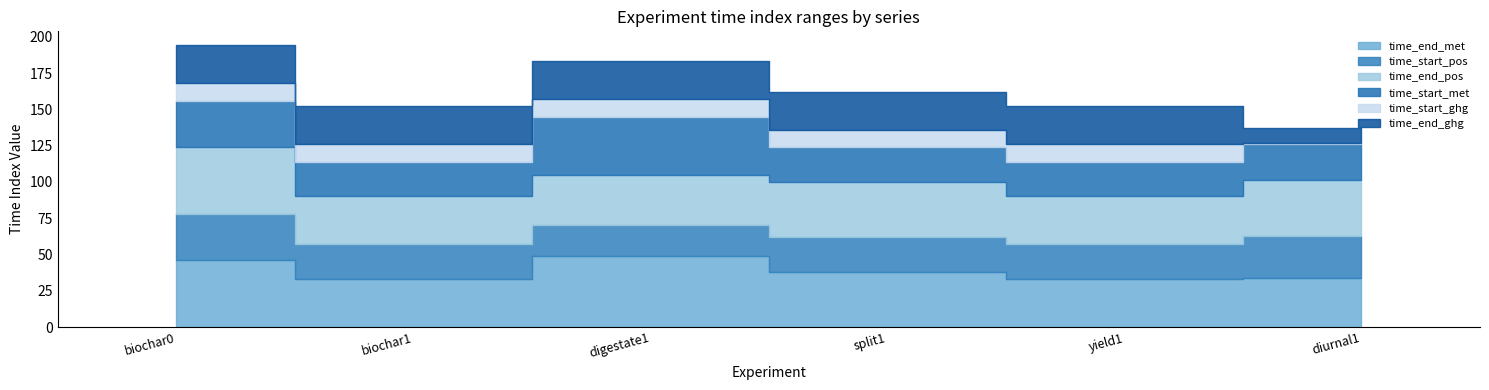

True or false: time_start_ghg has a value of 12 at yield1.

True